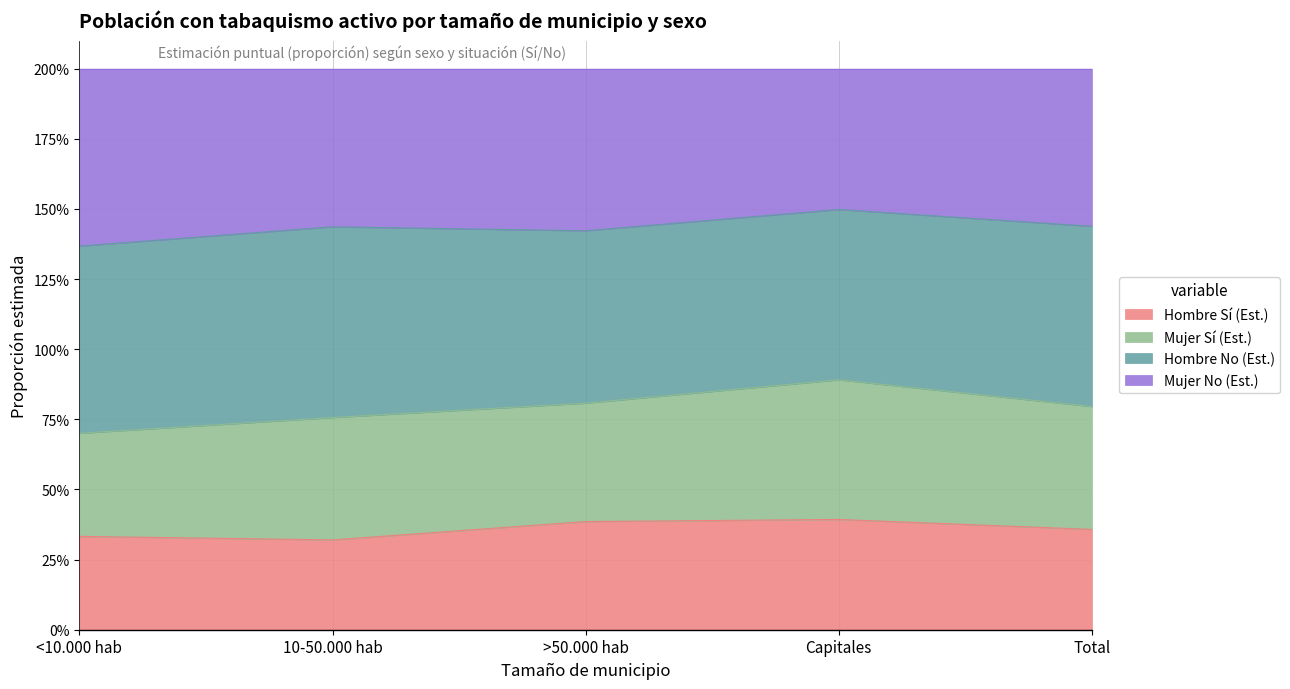

Does the chart display data point markers on the line(s)?

No